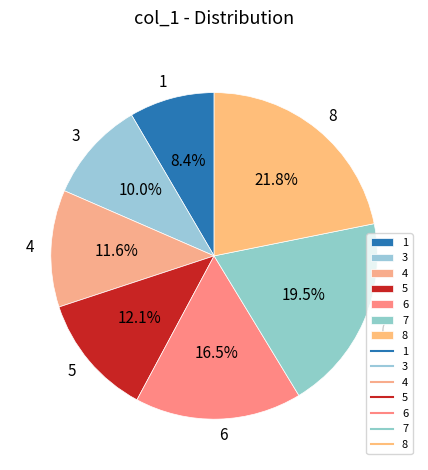

How many slices are in this pie chart?

7